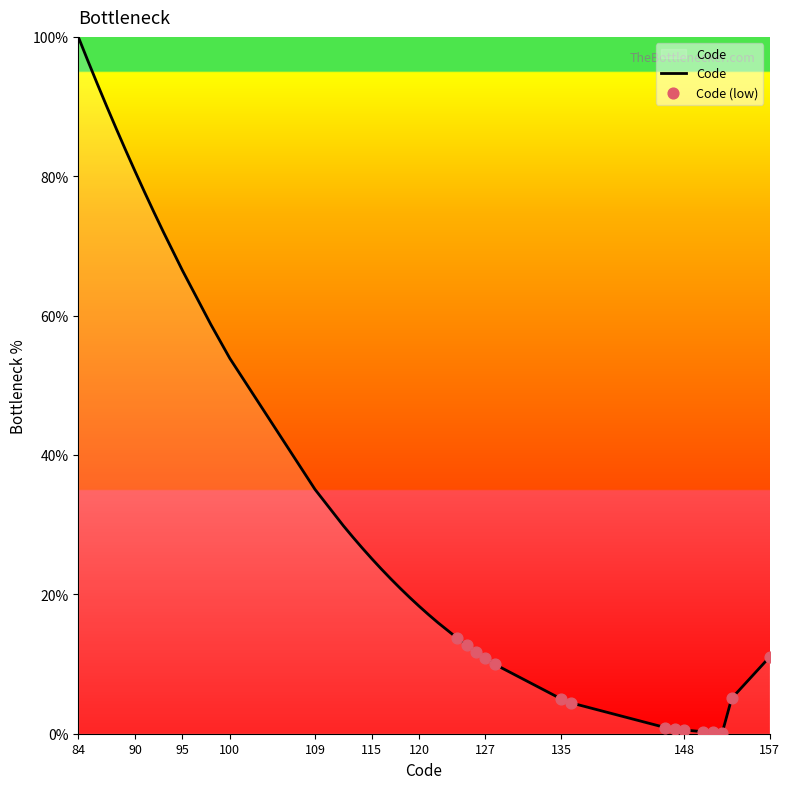

What is the difference between the maximum and minimum values?

99.9